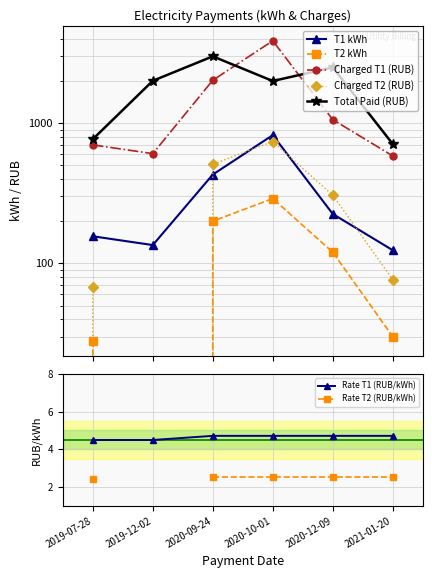

Reading left to right, extract all data points from this chart.

T1 kWh: 156.0	135.0	430.0	822.0	225.0	124.0
T2 kWh: 28.0	0.0	200.0	290.0	120.0	30.0
Charged T1: 700.4	606.1	2025.3	3871.6	1059.8	584.0
Charged T2: 68.0	0.0	510.0	739.5	306.0	76.5
Total paid: 768.5	2006.5	3000.0	2000.0	2500.0	710.0